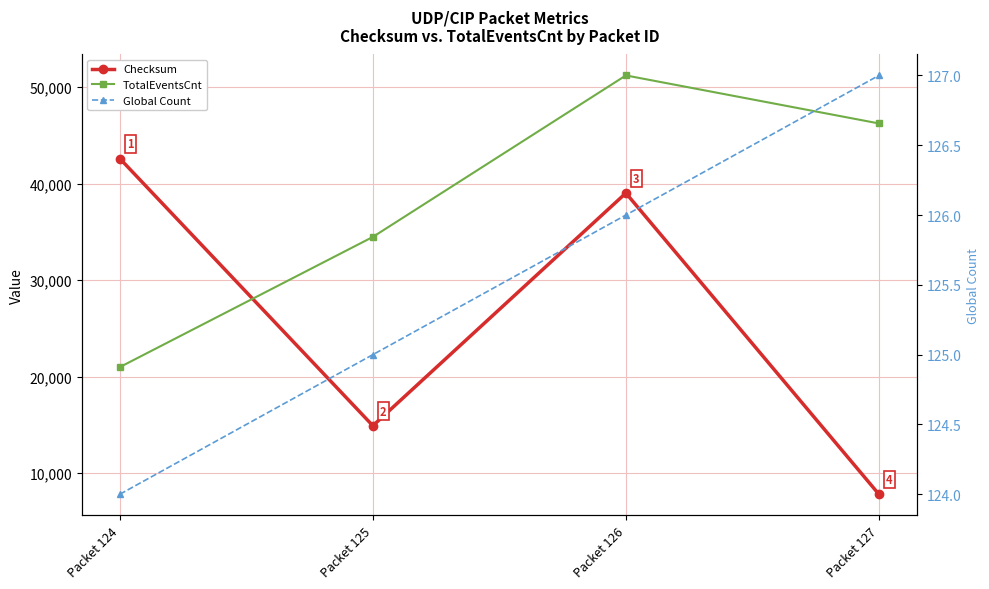

What value does the TotalEventsCnt series have at Packet 126, to the nearest 50?

51200